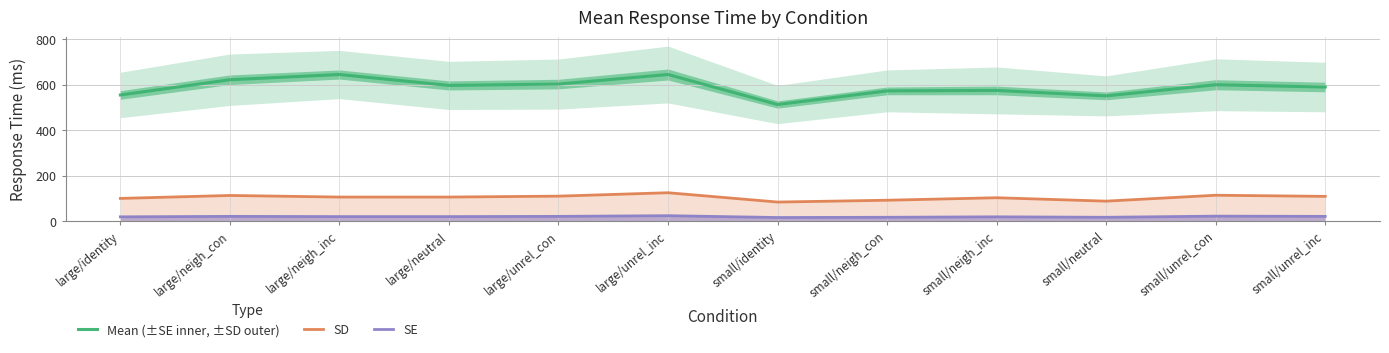

What is the difference between the maximum and minimum values in the Mean (±SE inner, ±SD outer) series?

132